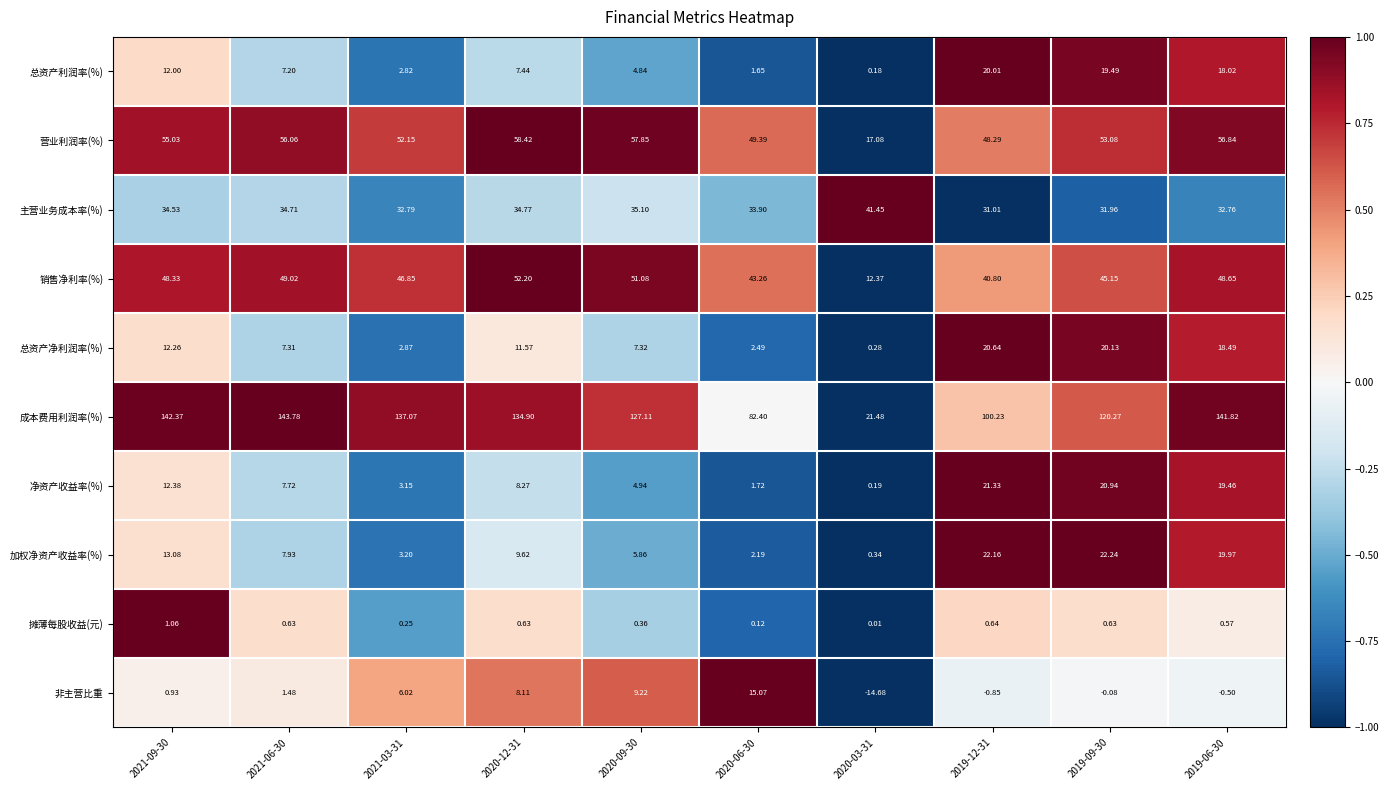

Between 2021-09-30 and 2019-06-30, which series saw the biggest shift?

净资产收益率(%)